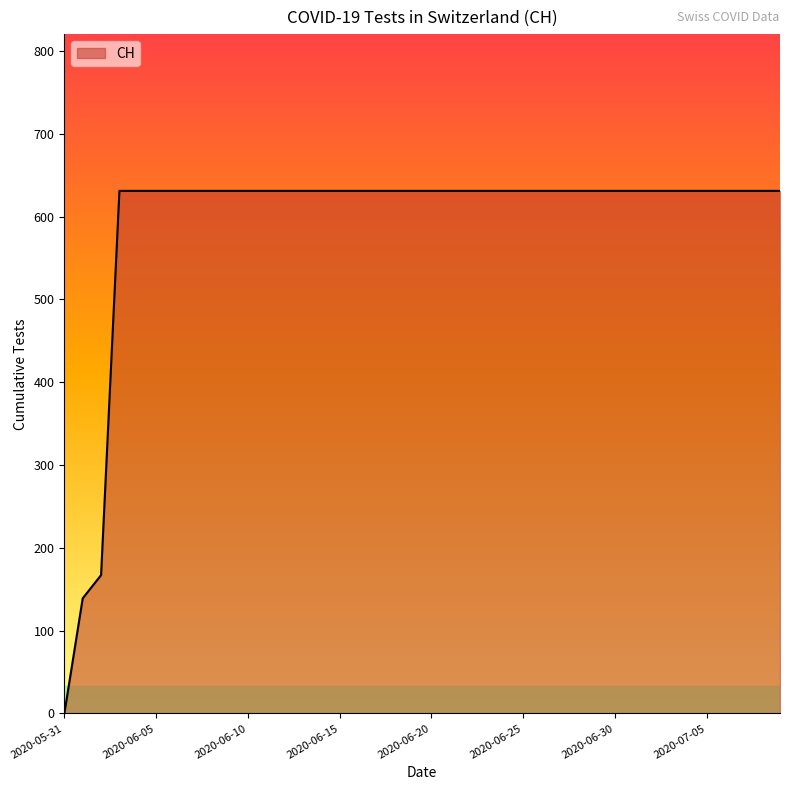

What is the difference between the maximum and minimum values?

631